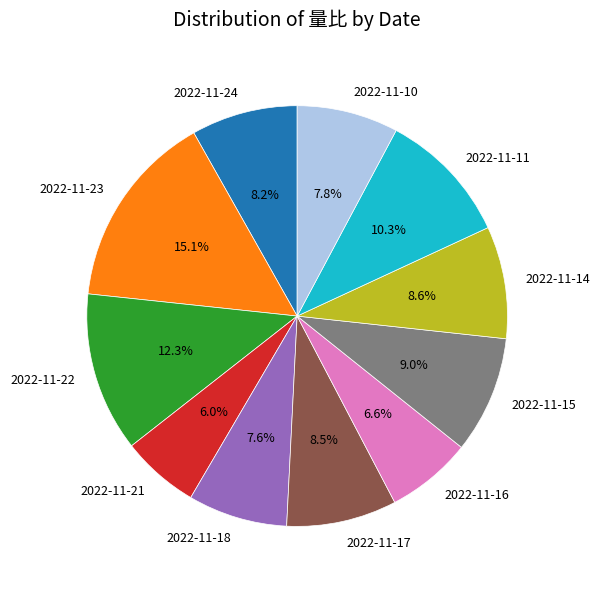

The 2022-11-16 slice represents 7% of the pie. True or false?

True